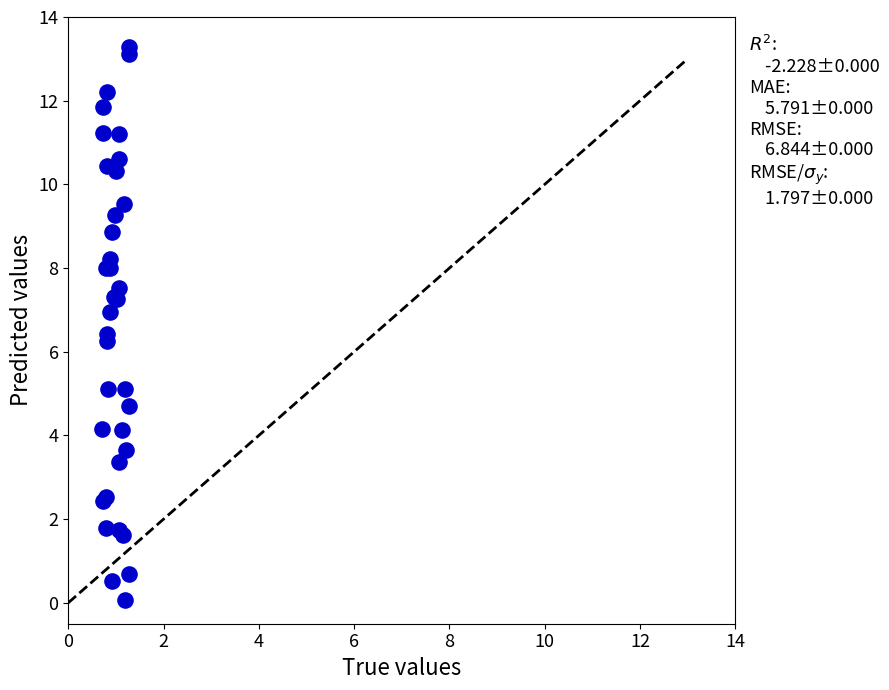

What Y value in the scatter plot is closest to 6?

6.2